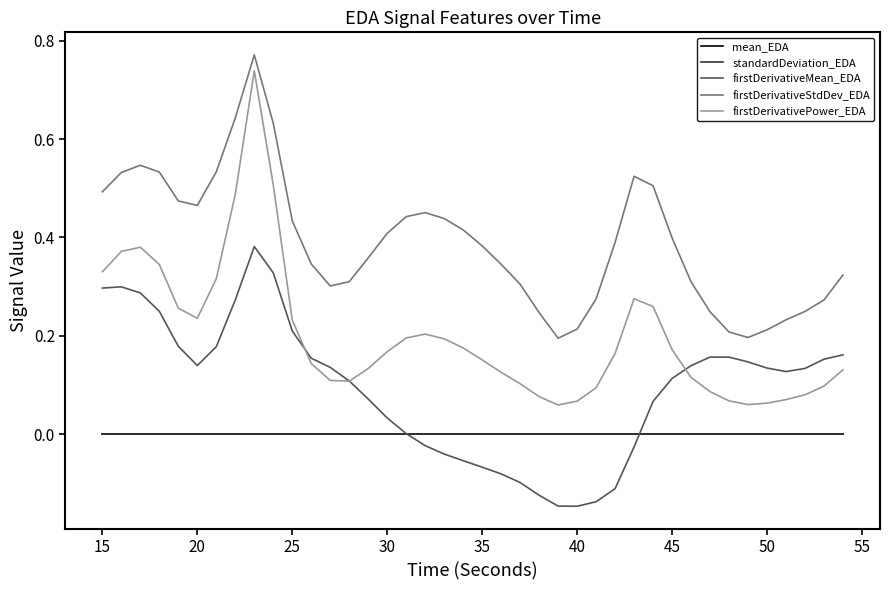

True or false: mean_EDA and firstDerivativePower_EDA intersect in this chart.

False